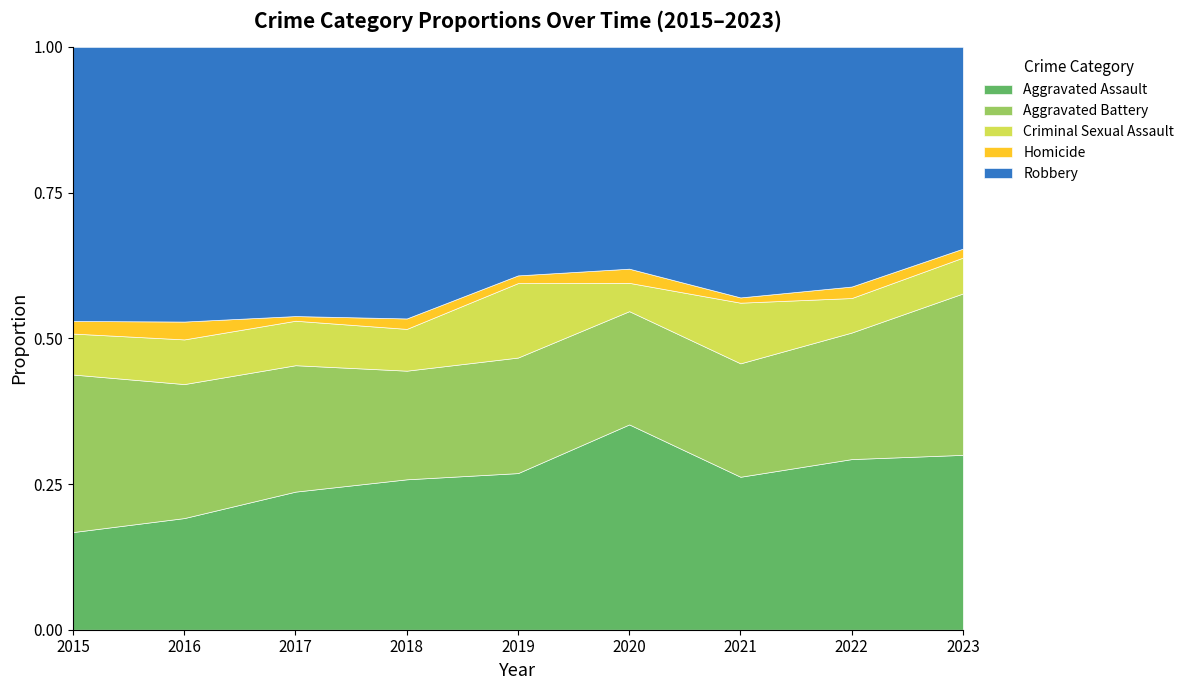

What is the total value across all series at 2016?

1.0